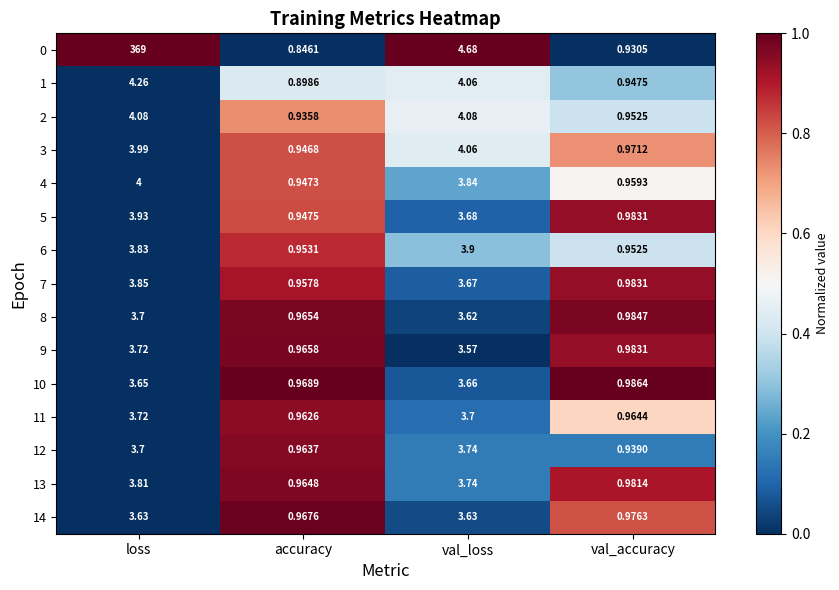

Is the value of 10 at val_loss greater than the value of 9 at val_loss?

Yes